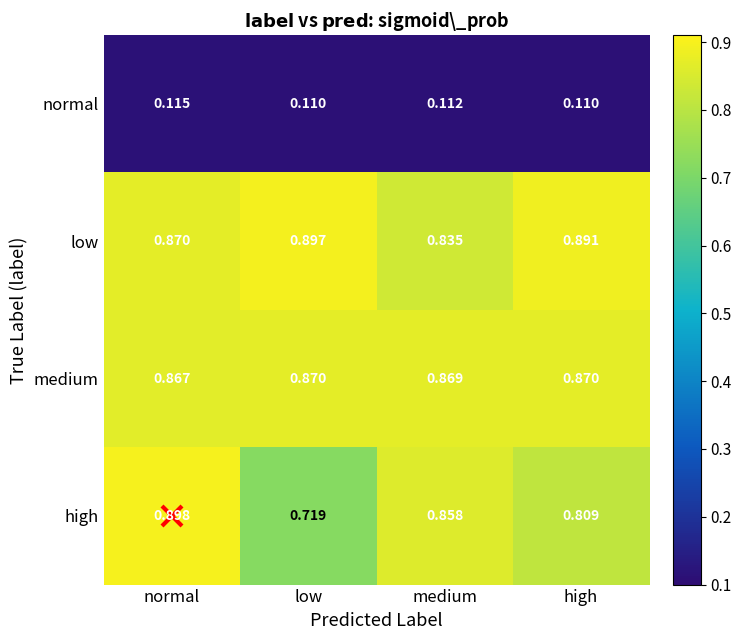

Which category has the highest value across all series?

normal